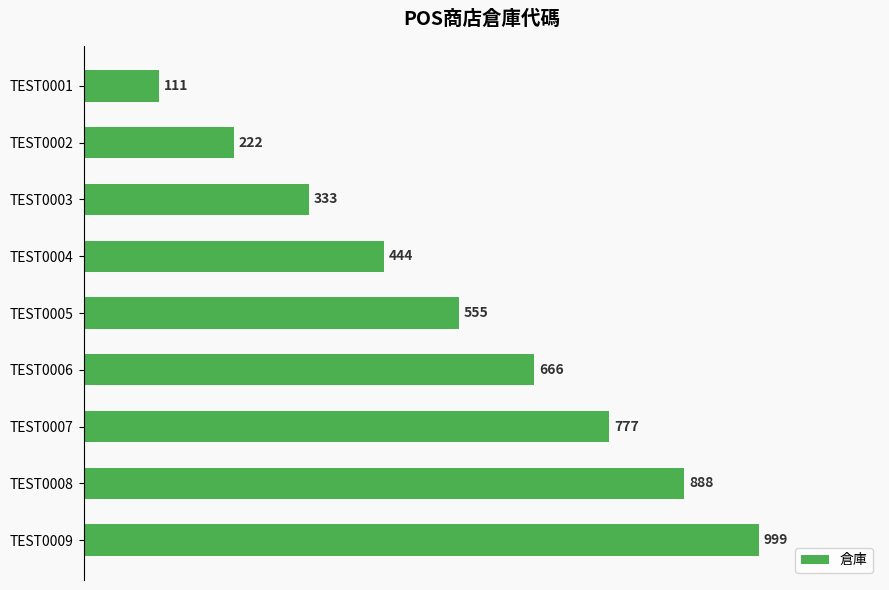

What is the value of the 3rd bar from the top?

333